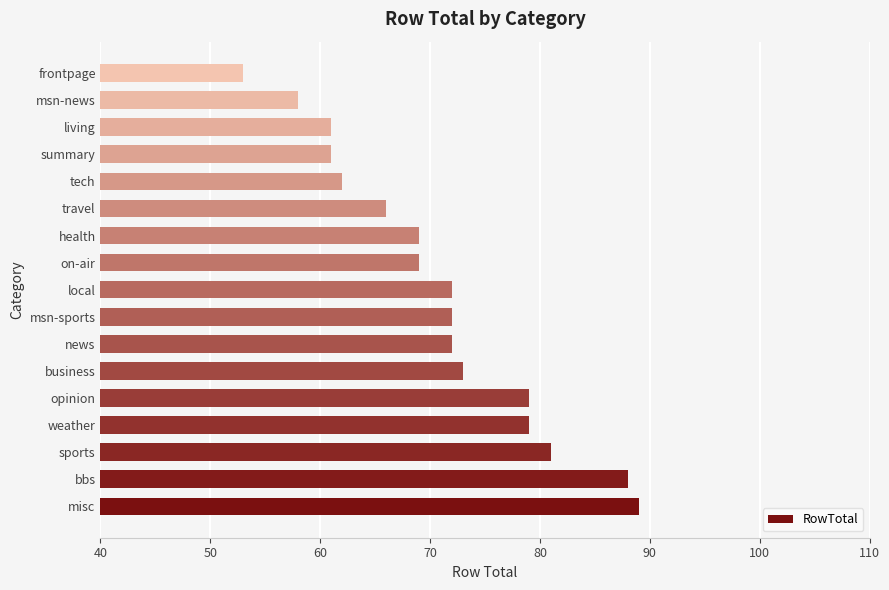

What is the greatest value displayed?

89